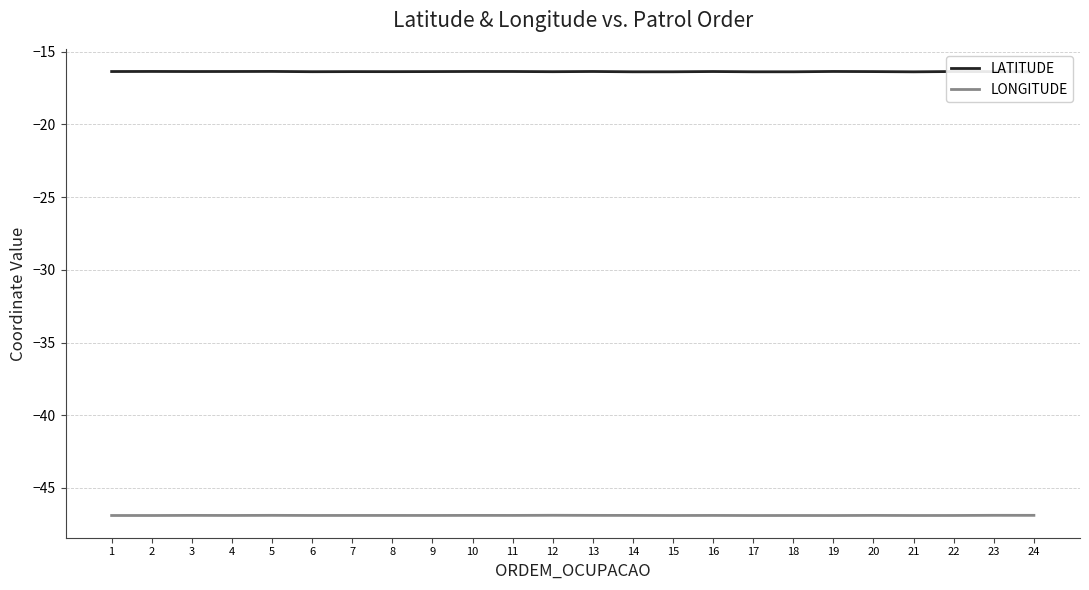

What is the value of the LONGITUDE point at the 5th from the left?

-46.9